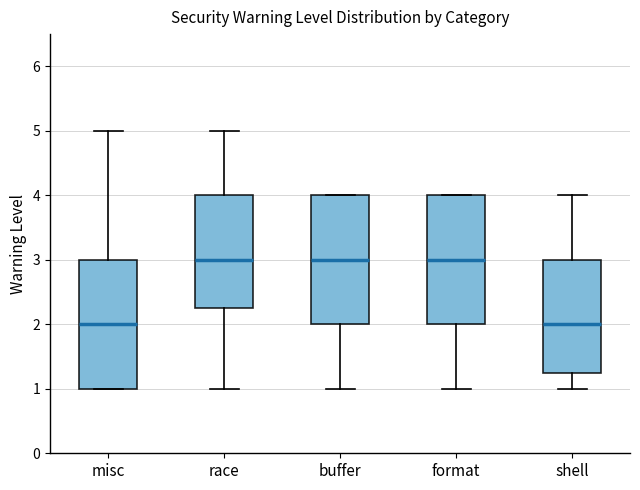

Where is the lower edge of the box for misc on the y-axis? The values are not printed on the chart, so give them approximately, as read against the axis.

1.0